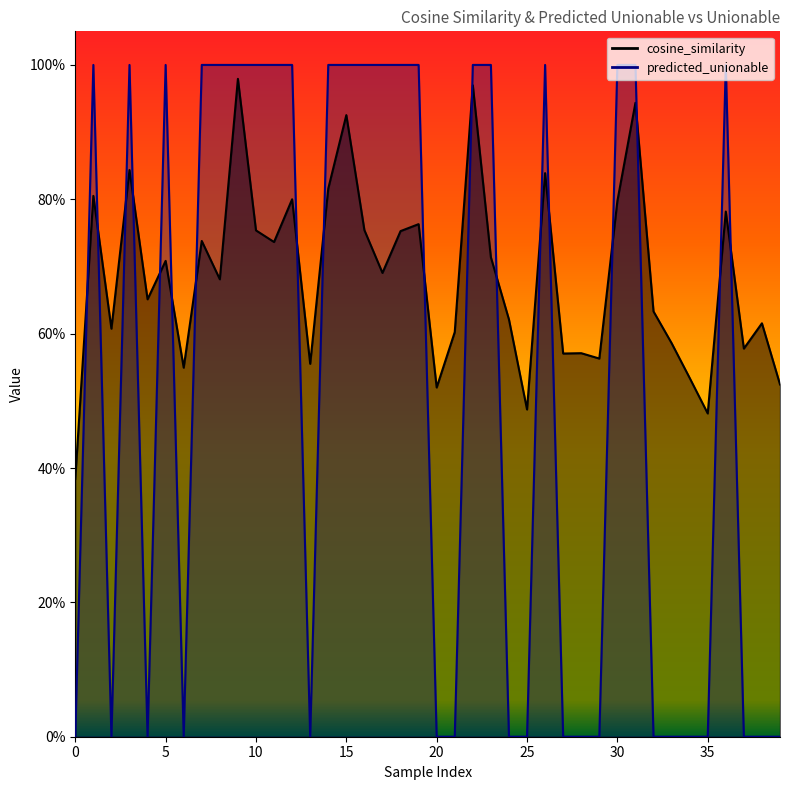

The value of cosine_similarity at 0 is 1.1. True or false?

False